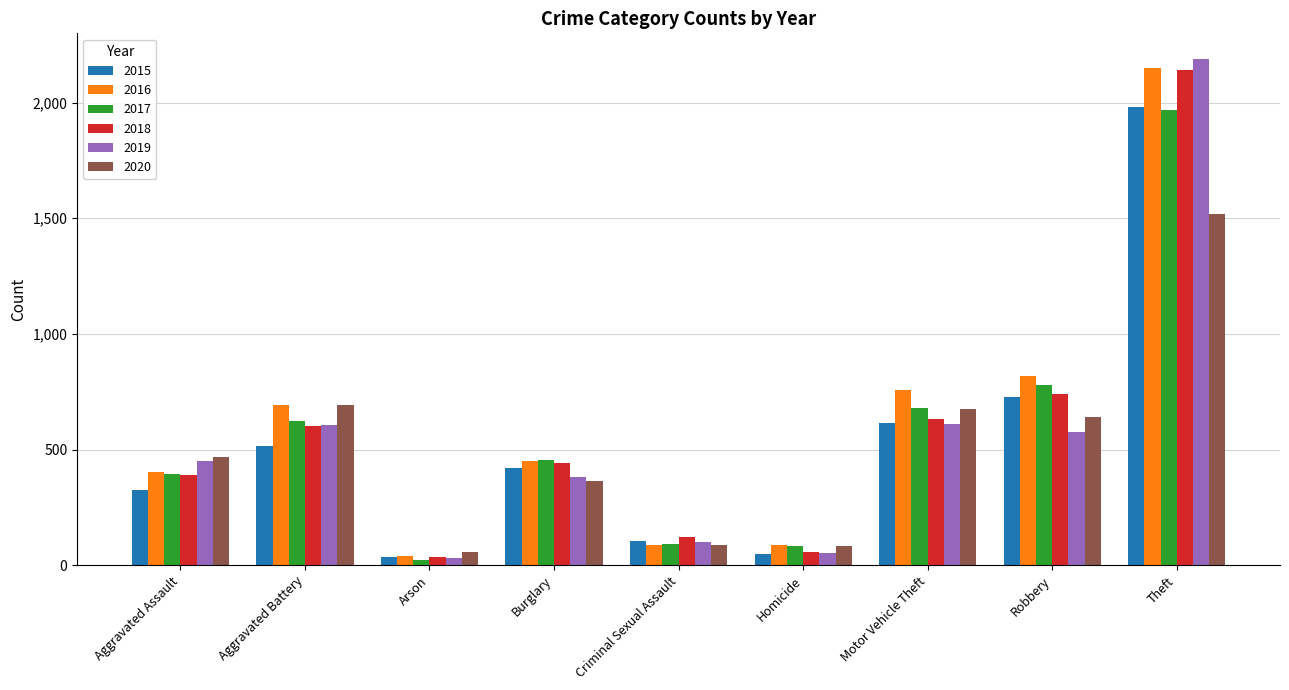

What is the difference between the 2019 values at Criminal Sexual Assault and Arson?

70